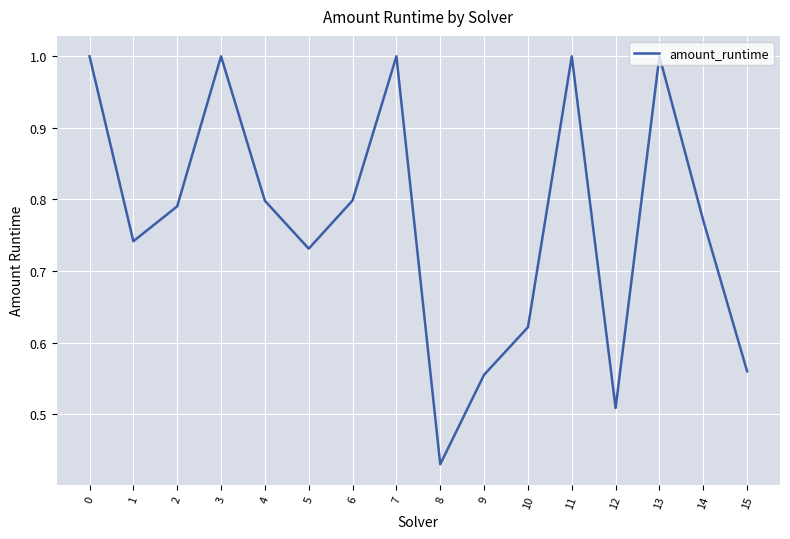

What is the greatest value displayed?

1.0